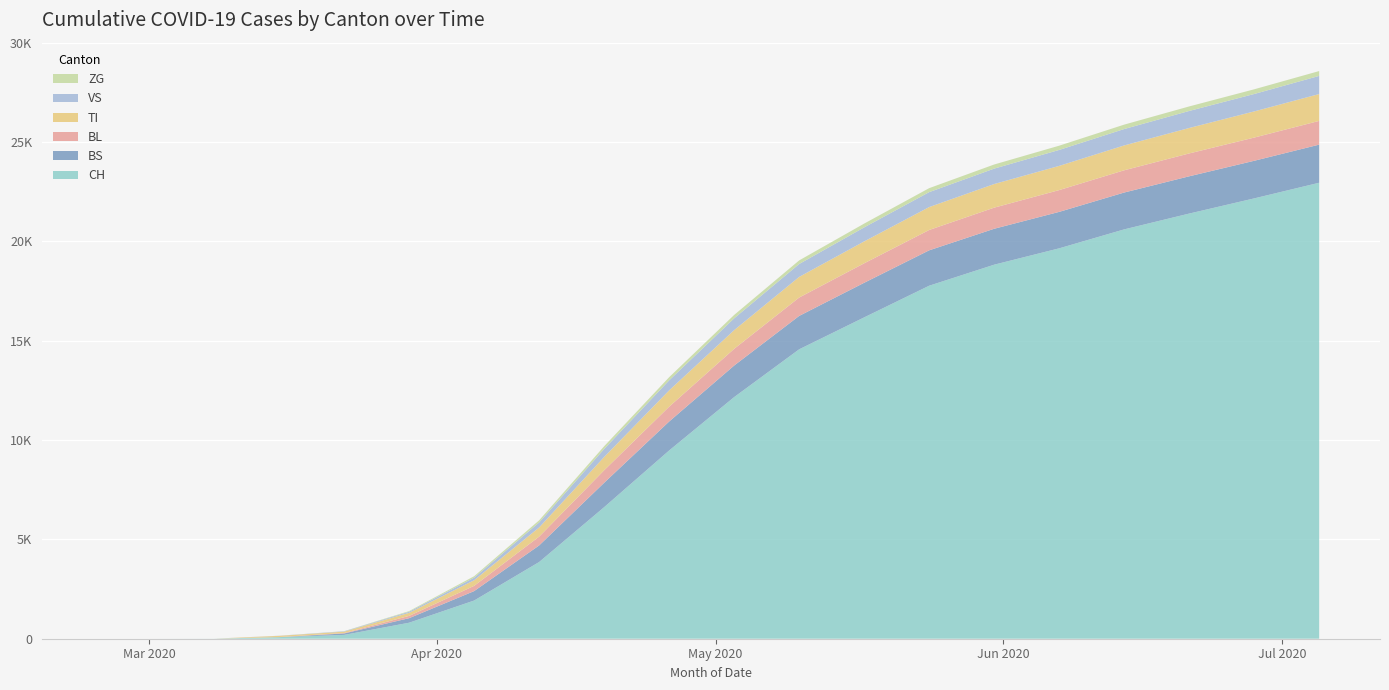

Reading left to right, list all the values displayed in this chart.

CH: 2020-02-25=0	2020-03-01=0	2020-03-08=3	2020-03-15=79	2020-03-22=192	2020-03-29=806	2020-04-05=1922	2020-04-12=3860	2020-04-19=6621	2020-04-26=9474	2020-05-03=12161	2020-05-10=14567	2020-05-17=16174	2020-05-24=17768	2020-05-31=18827	2020-06-07=19650	2020-06-14=20604	2020-06-21=21400	2020-06-28=22164	2020-07-05=22952
TI: 2020-02-25=0	2020-03-01=0	2020-03-08=0	2020-03-15=61	2020-03-22=70	2020-03-29=155	2020-04-05=282	2020-04-12=460	2020-04-19=669	2020-04-26=821	2020-05-03=941	2020-05-10=1039	2020-05-17=1102	2020-05-24=1153	2020-05-31=1189	2020-06-07=1218	2020-06-14=1251	2020-06-21=1281	2020-06-28=1317	2020-07-05=1352
VS: 2020-02-25=0	2020-03-01=0	2020-03-08=0	2020-03-15=6	2020-03-22=19	2020-03-29=54	2020-04-05=130	2020-04-12=252	2020-04-19=402	2020-04-26=504	2020-05-03=594	2020-05-10=649	2020-05-17=706	2020-05-24=752	2020-05-31=776	2020-06-07=803	2020-06-14=825	2020-06-21=857	2020-06-28=877	2020-07-05=913
BS: 2020-02-25=0	2020-03-01=0	2020-03-08=0	2020-03-15=0	2020-03-22=73	2020-03-29=228	2020-04-05=475	2020-04-12=835	2020-04-19=1228	2020-04-26=1458	2020-05-03=1589	2020-05-10=1681	2020-05-17=1742	2020-05-24=1782	2020-05-31=1808	2020-06-07=1835	2020-06-14=1855	2020-06-21=1876	2020-06-28=1893	2020-07-05=1918
BL: 2020-02-25=0	2020-03-01=0	2020-03-08=0	2020-03-15=5	2020-03-22=21	2020-03-29=115	2020-04-05=264	2020-04-12=444	2020-04-19=629	2020-04-26=747	2020-05-03=841	2020-05-10=925	2020-05-17=980	2020-05-24=1024	2020-05-31=1063	2020-06-07=1097	2020-06-14=1120	2020-06-21=1151	2020-06-28=1168	2020-07-05=1195
ZG: 2020-02-25=0	2020-03-01=0	2020-03-08=0	2020-03-15=0	2020-03-22=5	2020-03-29=33	2020-04-05=73	2020-04-12=108	2020-04-19=138	2020-04-26=159	2020-05-03=171	2020-05-10=181	2020-05-17=191	2020-05-24=200	2020-05-31=207	2020-06-07=214	2020-06-14=222	2020-06-21=228	2020-06-28=236	2020-07-05=244